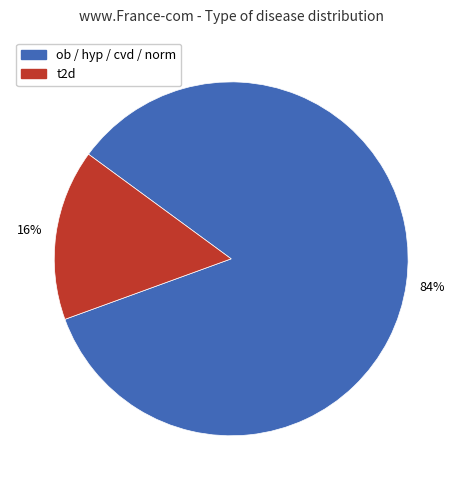

Is there a majority slice in this chart?

Yes